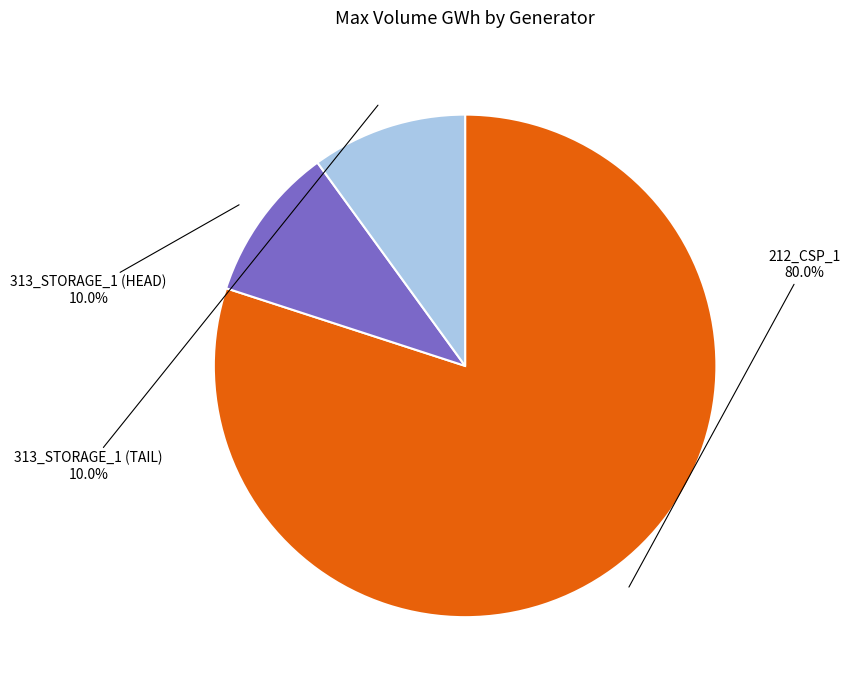

Which slice is the largest?

212_CSP_1